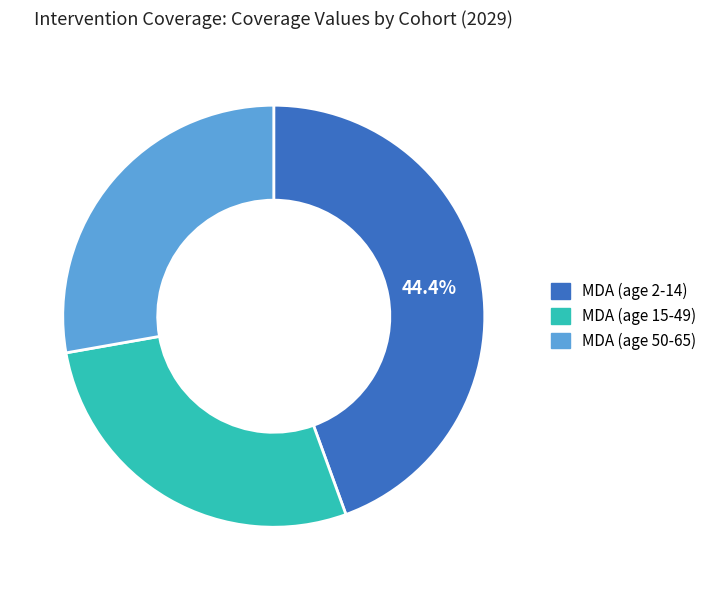

To the nearest percent, what is the difference between the largest and smallest slice percentages?

17%